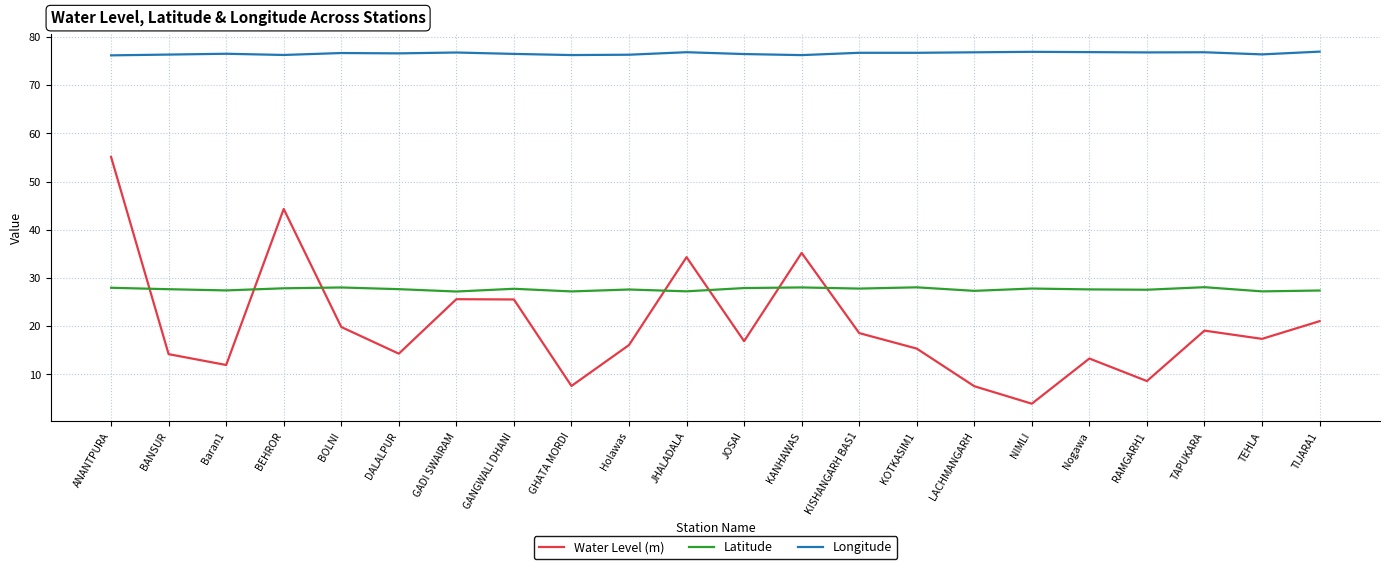

Which series has the largest total across all categories?

Longitude